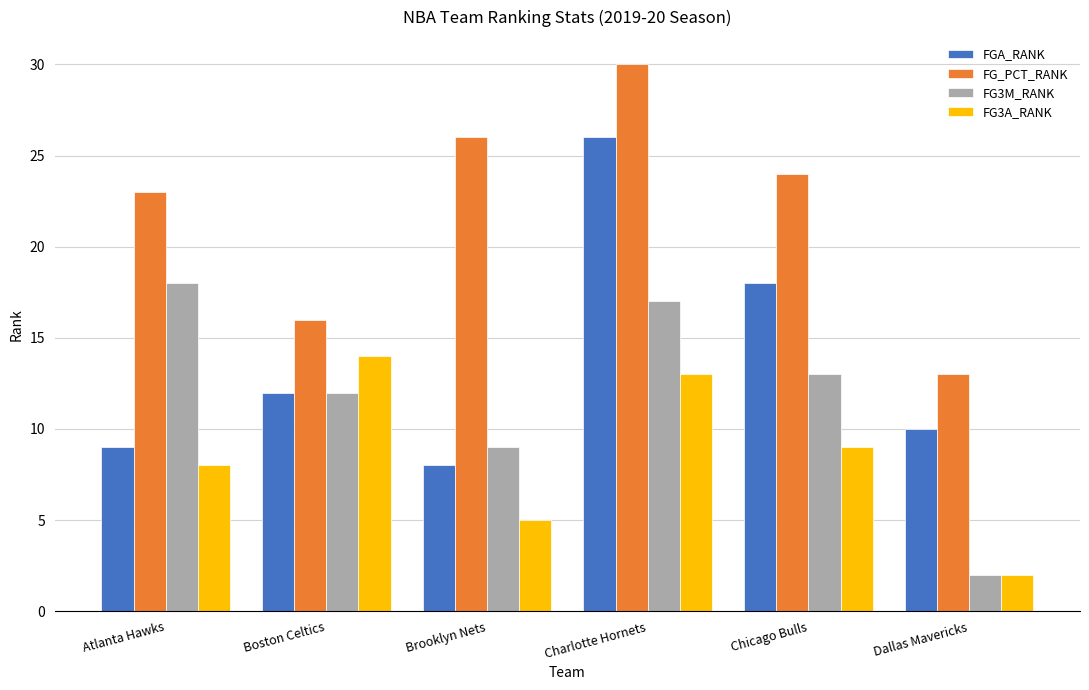

What is the total value across all series at Chicago Bulls?

64